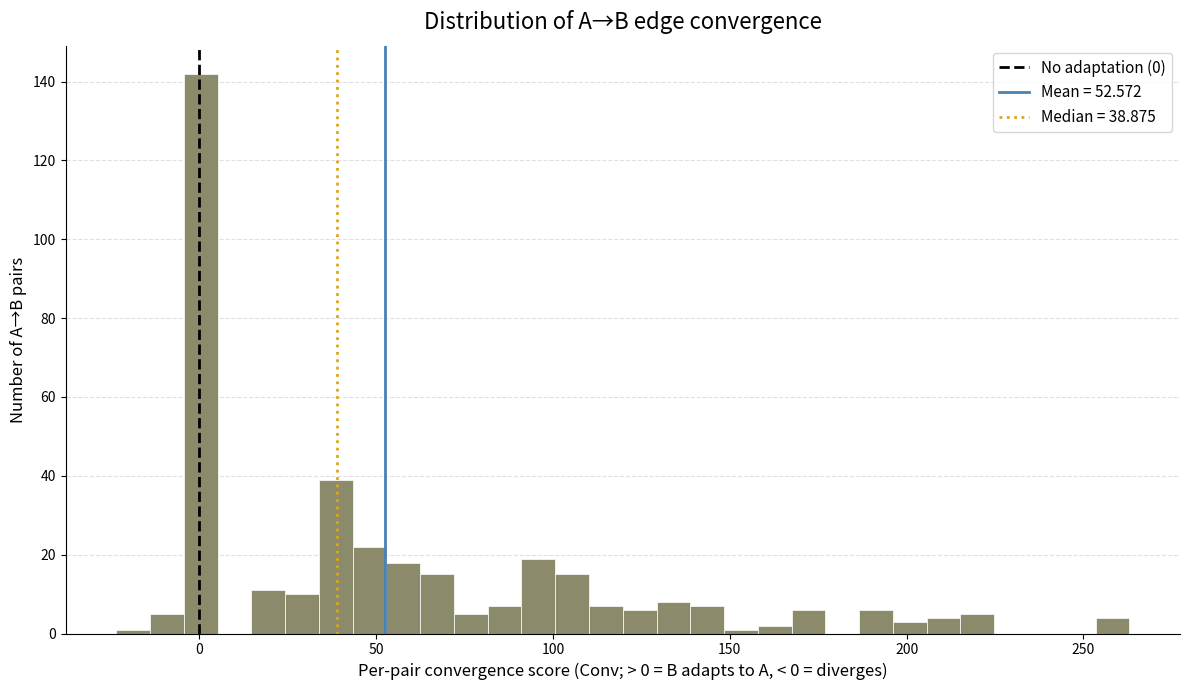

Read against the x-axis, roughly where is the centre of the tallest bar?

0